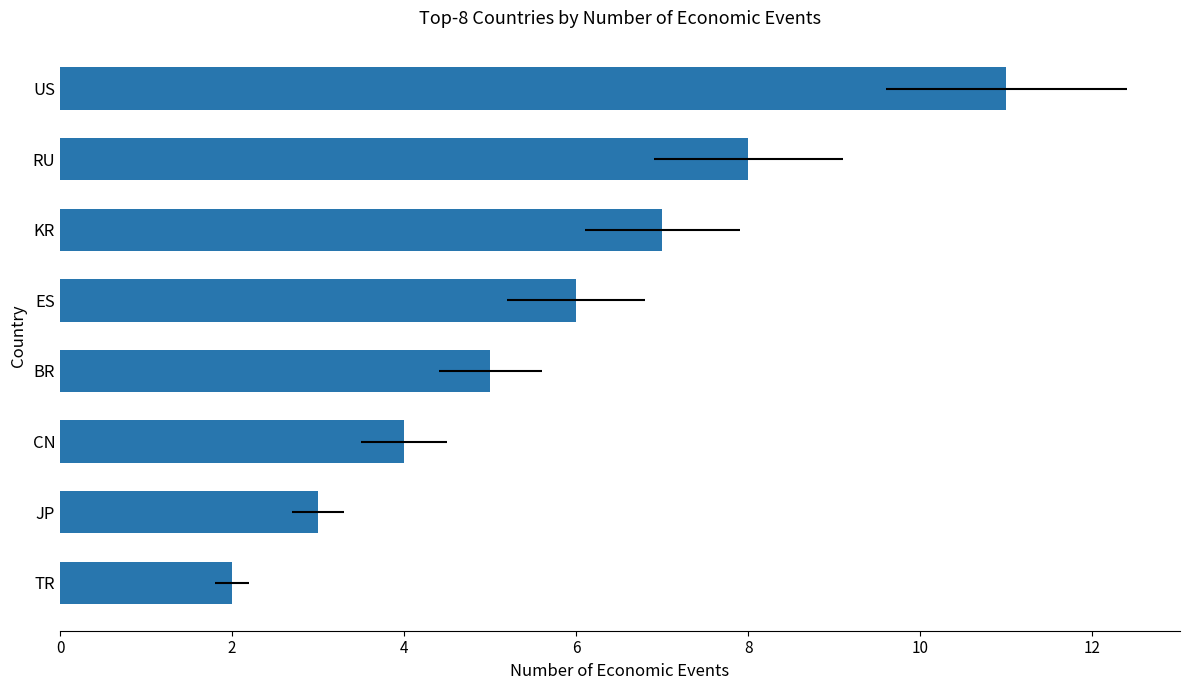

What is the average value?

6